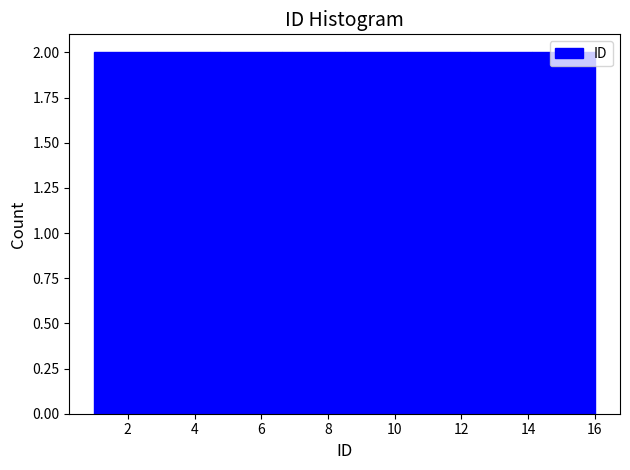

Reading left to right, transcribe this chart: for each bar, give the range it covers on the x-axis and its height. Neither the bar edges nor the heights are printed on the chart, so give them approximately, as read against the axes.

1.0 to 2.8: 2
2.8 to 4.8: 2
4.8 to 6.6: 2
6.6 to 8.6: 2
8.6 to 10.4: 2
10.4 to 12.2: 2
12.2 to 14.2: 2
14.2 to 16.0: 2